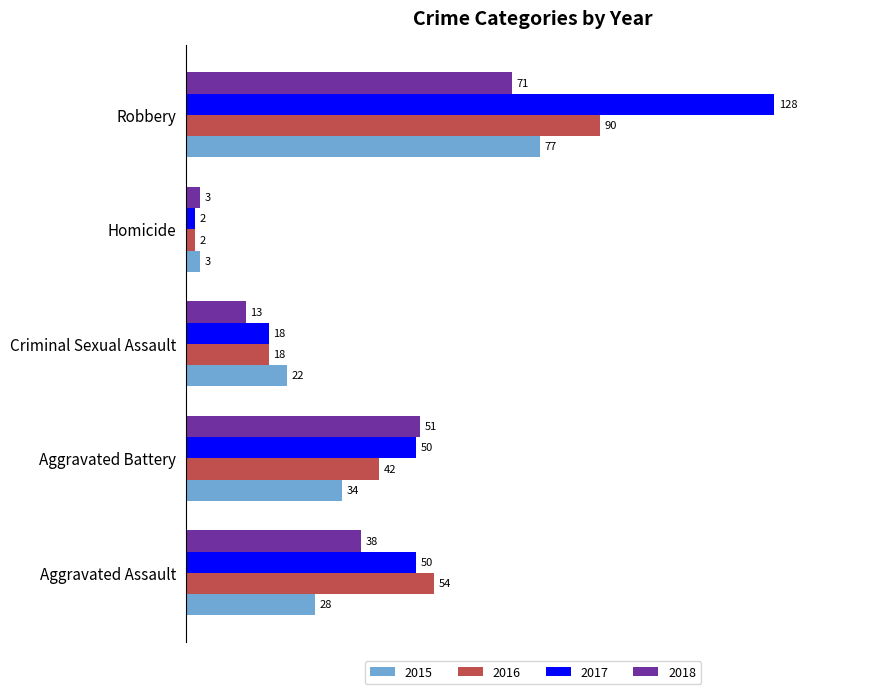

Is the value of 2018 at Aggravated Assault greater than the value of 2015 at Robbery?

No